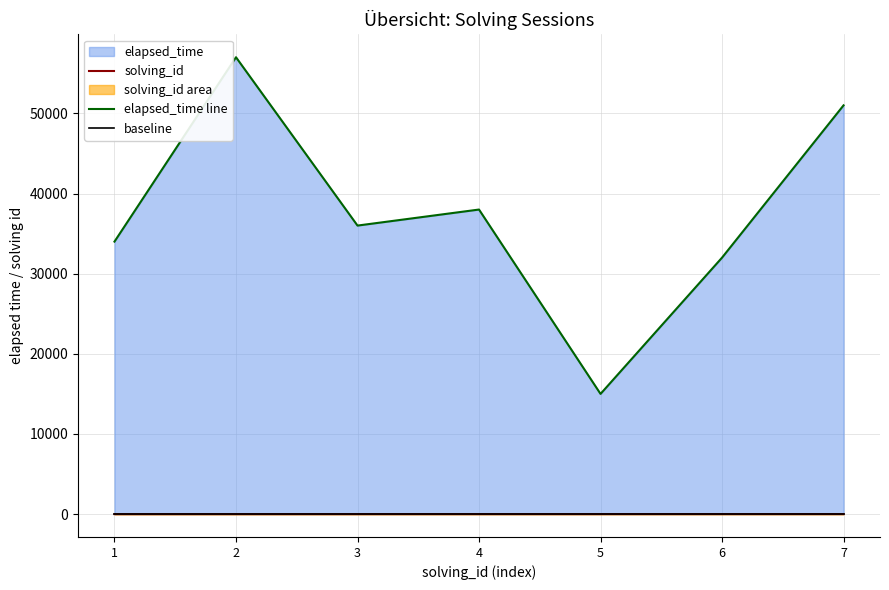

Reading right to left, what are all the values shown in this chart?

solving_id: 7	6	5	4	3	2	1
elapsed_time line: 51000	32000	15000	38000	36000	57000	34000
baseline: 0	0	0	0	0	0	0